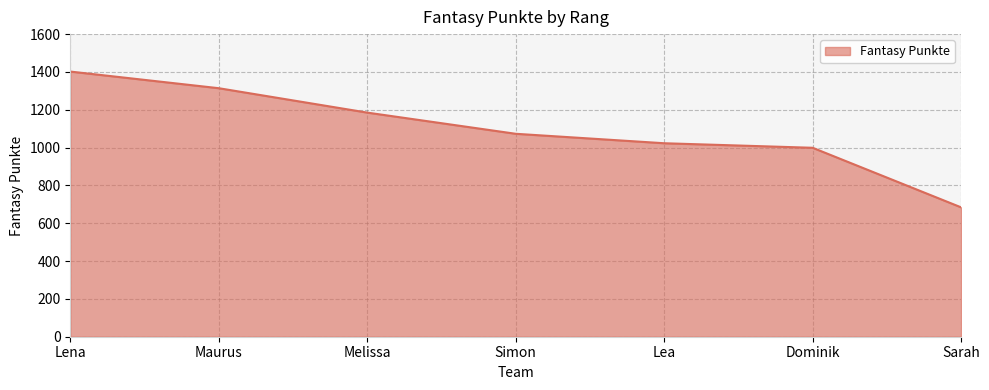

What is the change in value from Maurus to Simon?

-241